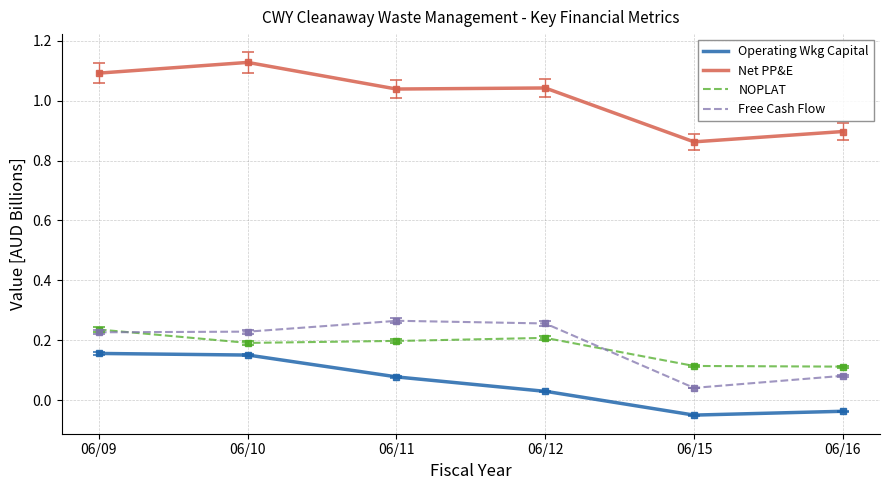

In NOPLAT, how many points are higher than both neighbors (excluding endpoints)?

1